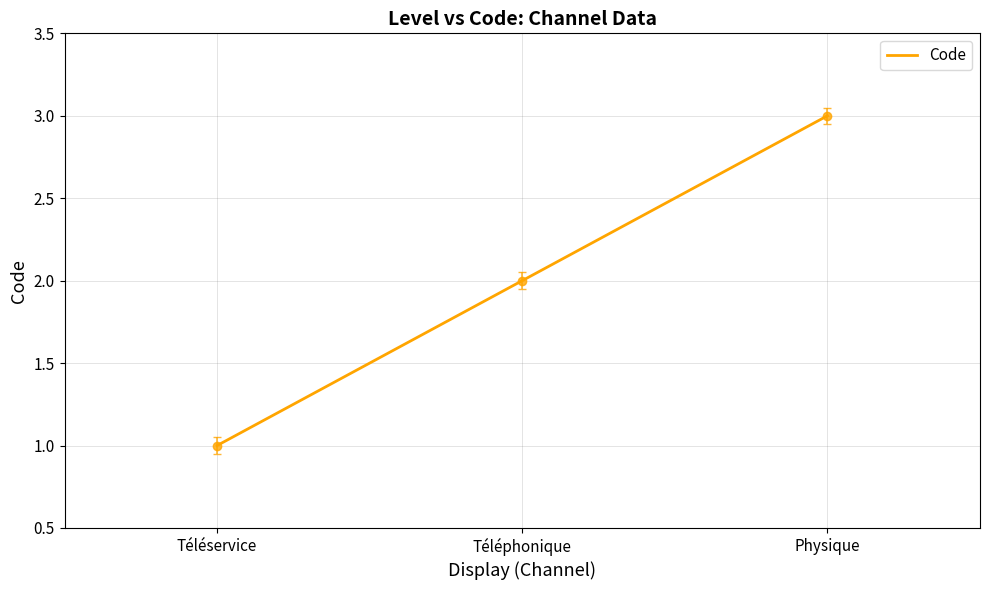

At which label is the value closest to 2?

Téléphonique